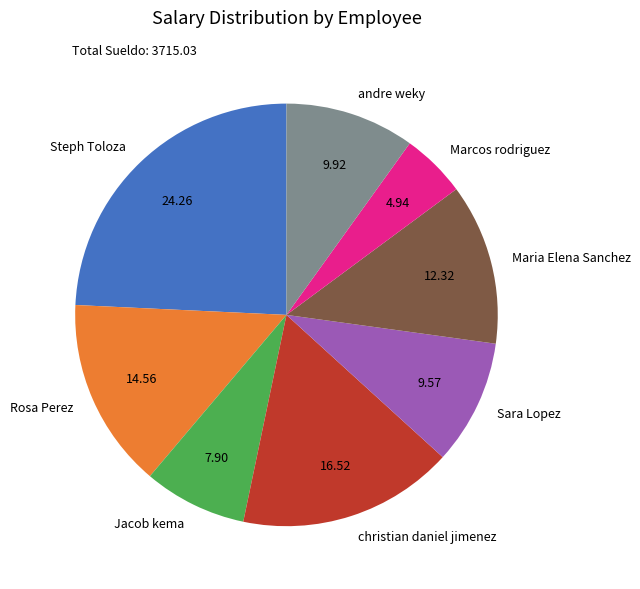

Between andre weky and Jacob kema, which is larger?

andre weky